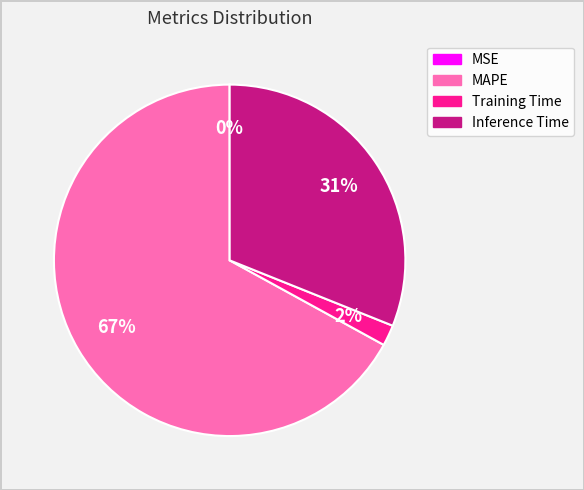

The Training Time slice represents 2% of the pie. True or false?

True